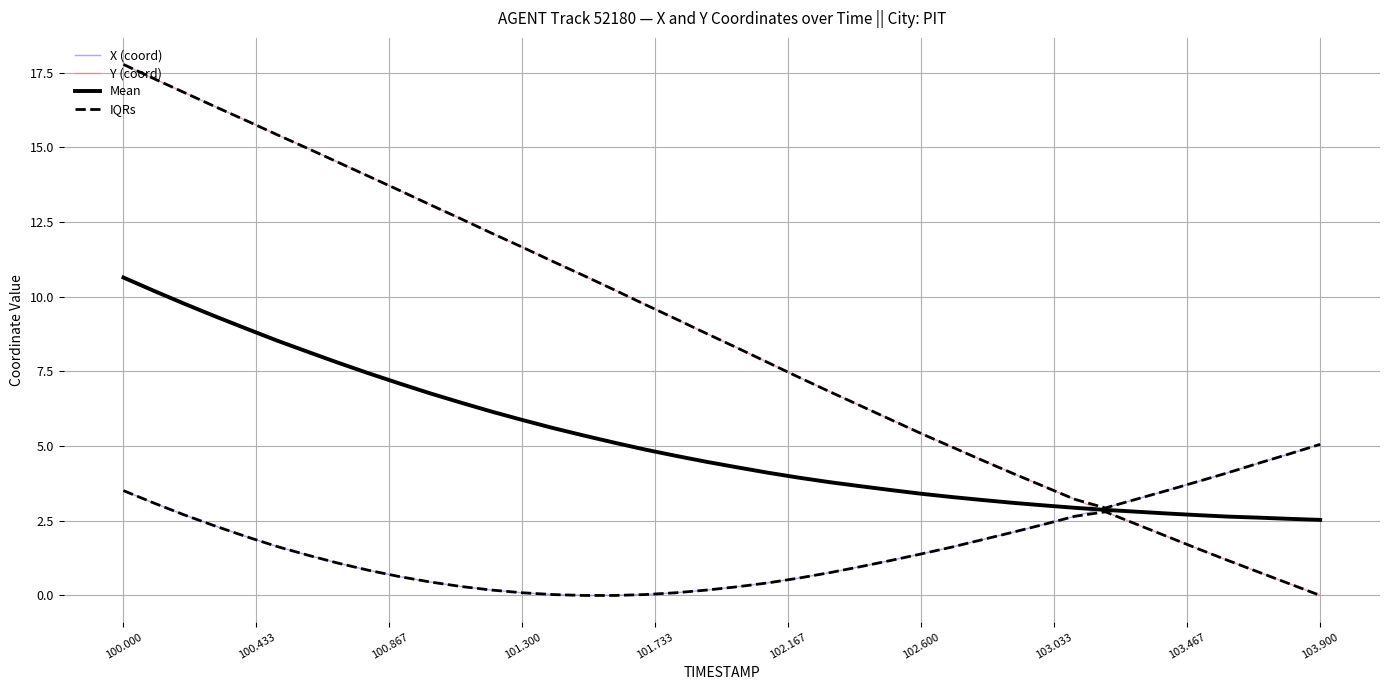

How many distinct data groups are displayed?

4